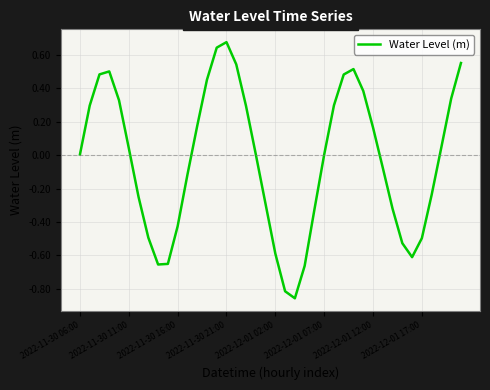

What is the difference between the maximum and minimum values?

1.5